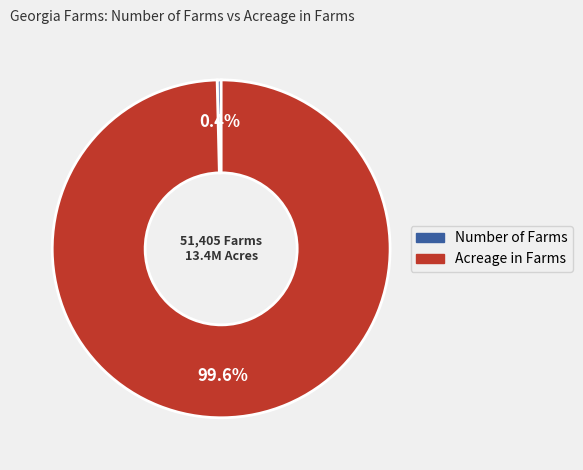

Does any single category account for the majority?

Yes